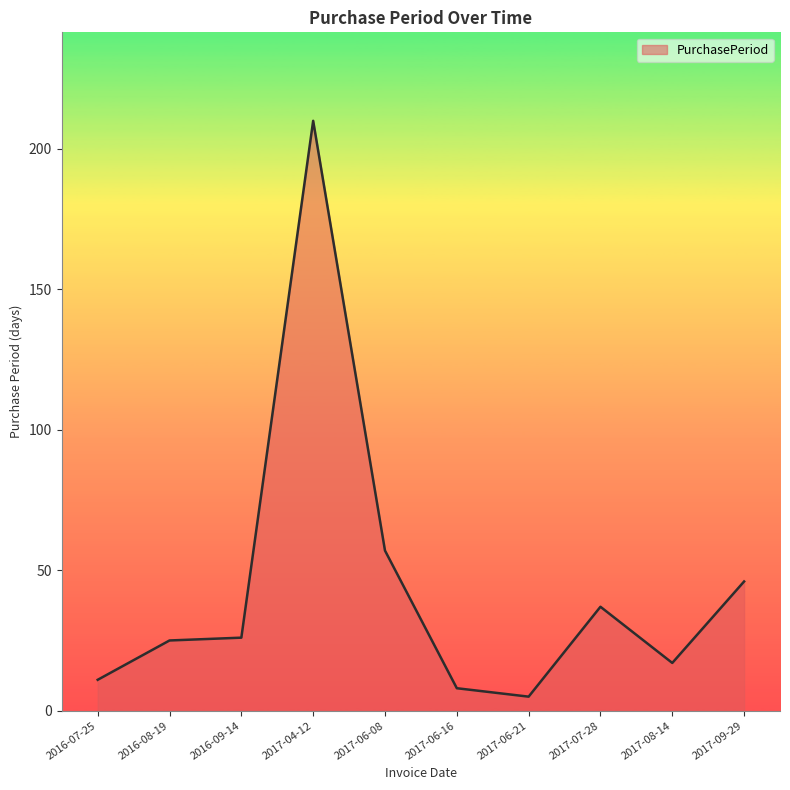

Reading right to left, list all the values displayed in this chart.

46	17	37	5	8	57	210	26	25	11